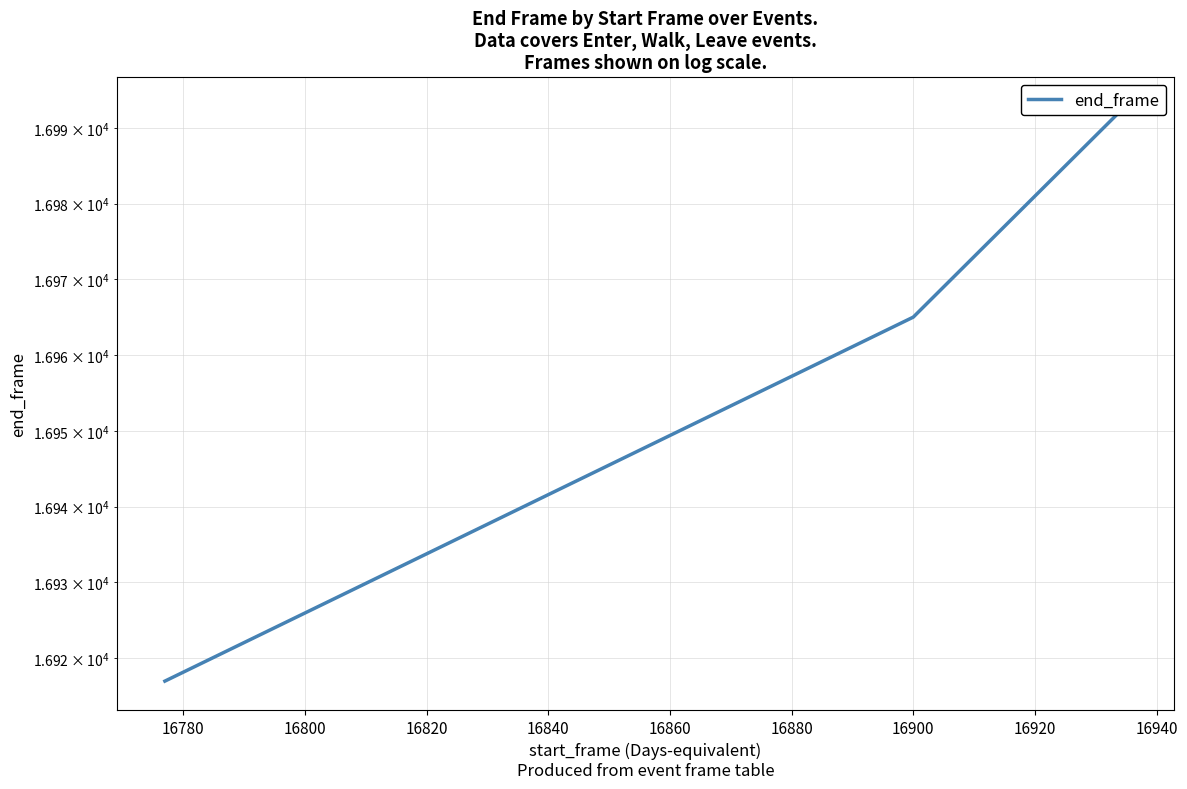

How many lines are shown in the chart?

1